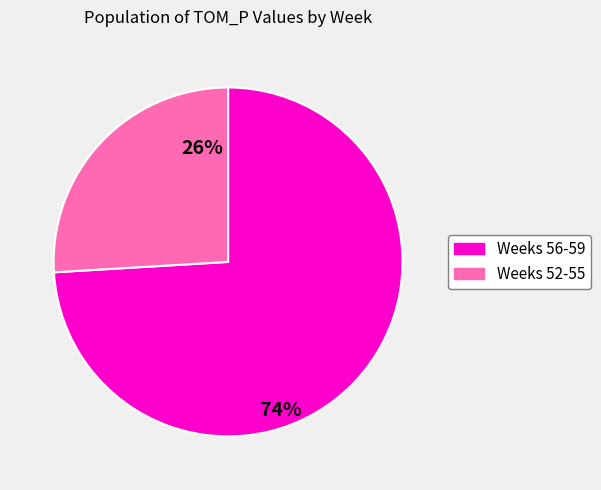

Is there a majority slice in this chart?

Yes